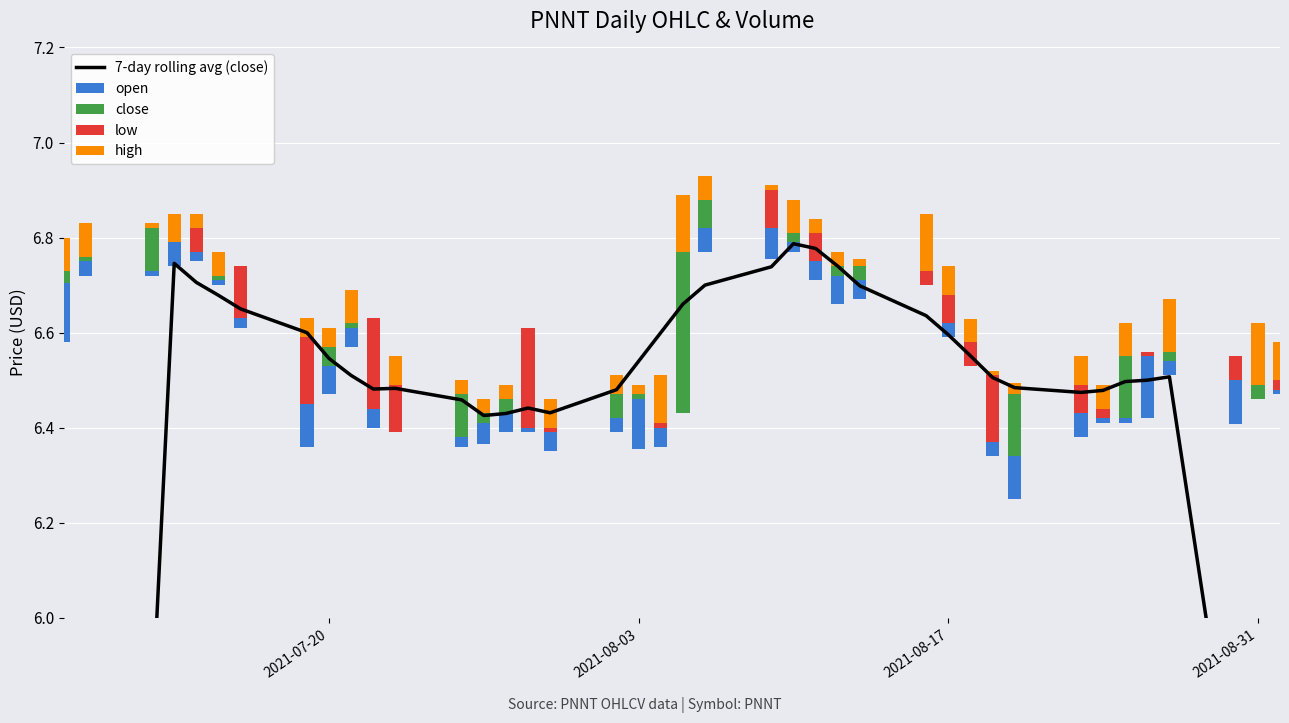

How many groups of bars are there?

40